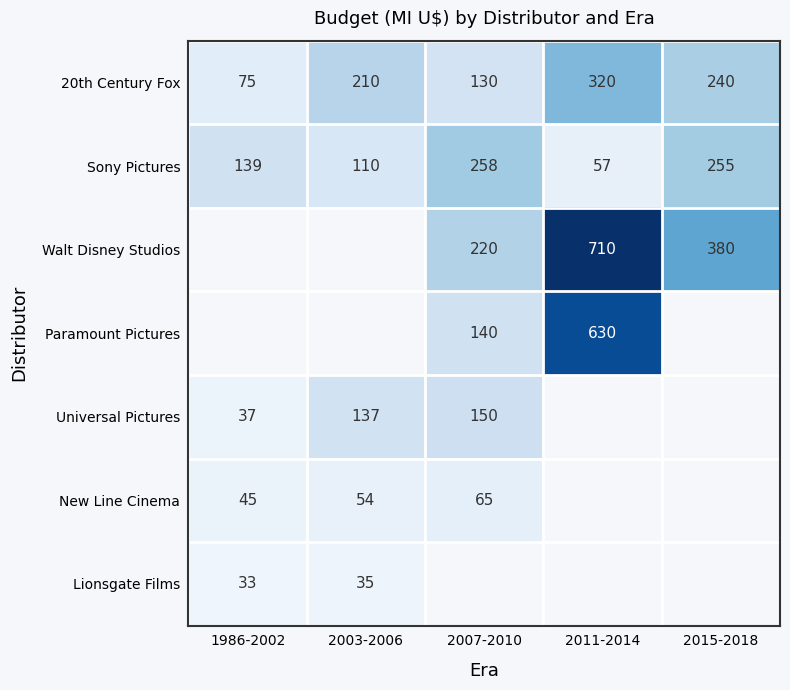

Is the value of Paramount Pictures at 2007-2010 greater than the value of Universal Pictures at 2003-2006?

Yes